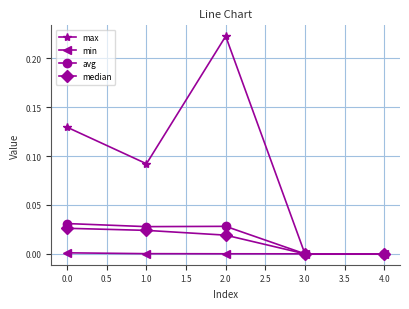

Is it true that median equals 0.0 at 4.0?

True